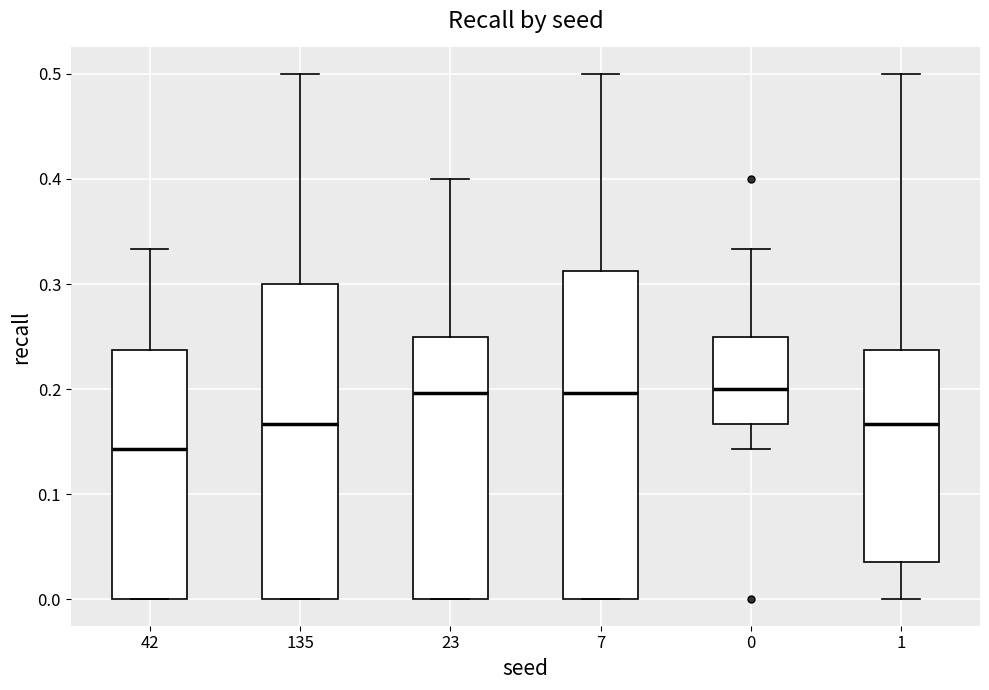

Reading left to right, read every box against the y-axis: the position of its median line, the range the box covers, and the ends of its whiskers. The values are not printed on the chart, so give them approximately, as read against the axis.

42: median 0.14, box 0.00 to 0.24, whiskers 0.00 to 0.33
135: median 0.17, box 0.00 to 0.30, whiskers 0.00 to 0.50
23: median 0.20, box 0.00 to 0.25, whiskers 0.00 to 0.40
7: median 0.20, box 0.00 to 0.31, whiskers 0.00 to 0.50
0: median 0.20, box 0.17 to 0.25, whiskers 0.14 to 0.33
1: median 0.17, box 0.04 to 0.24, whiskers 0.00 to 0.50